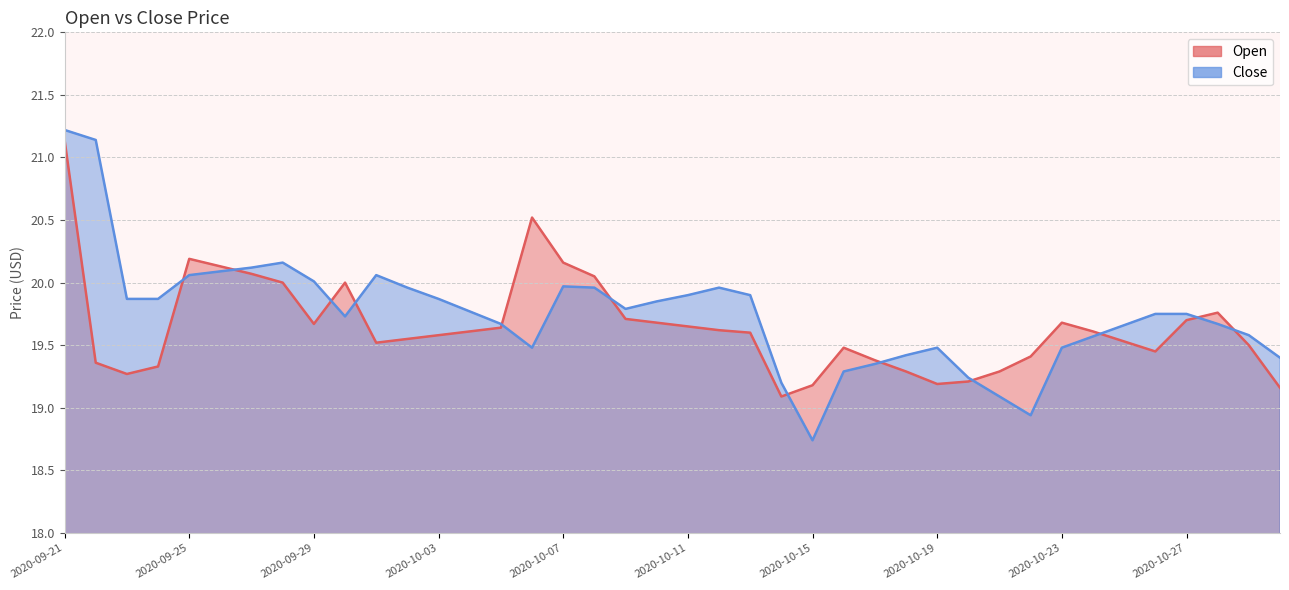

Is it true that Close equals 29.7 at 2020-10-21?

False